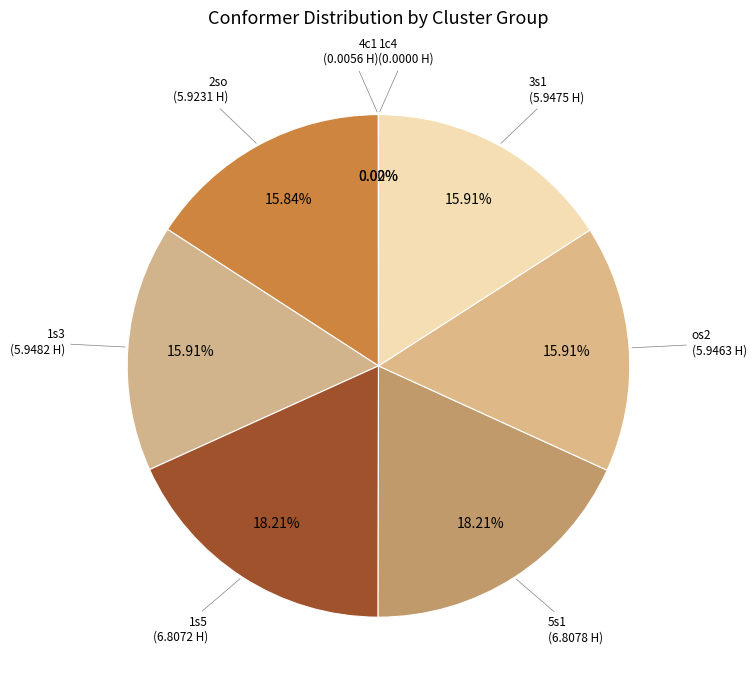

Do 1s5 and 5s1 together represent more than half of the pie?

No